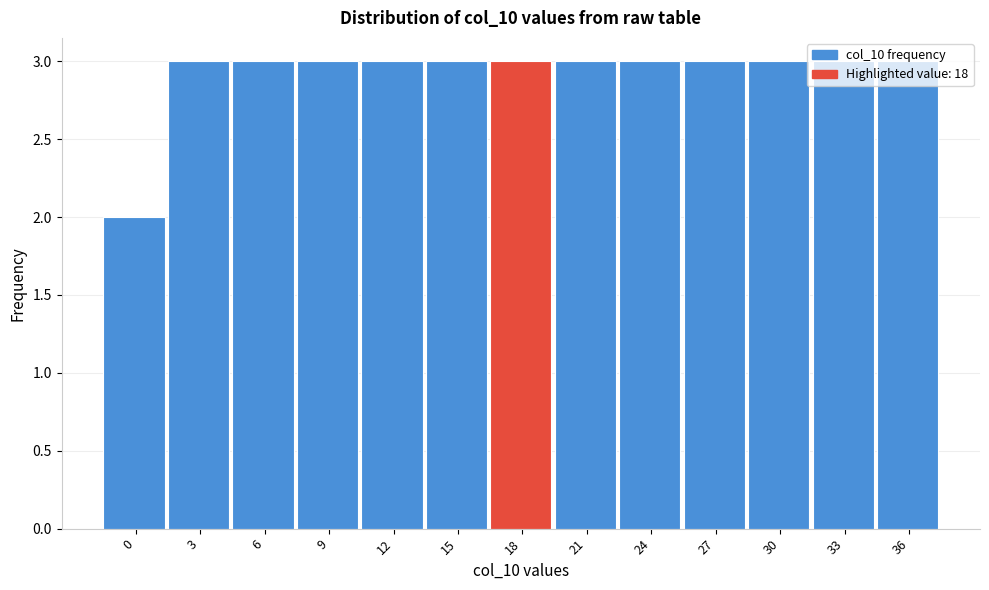

Is it true that the value at 27 is 2?

False